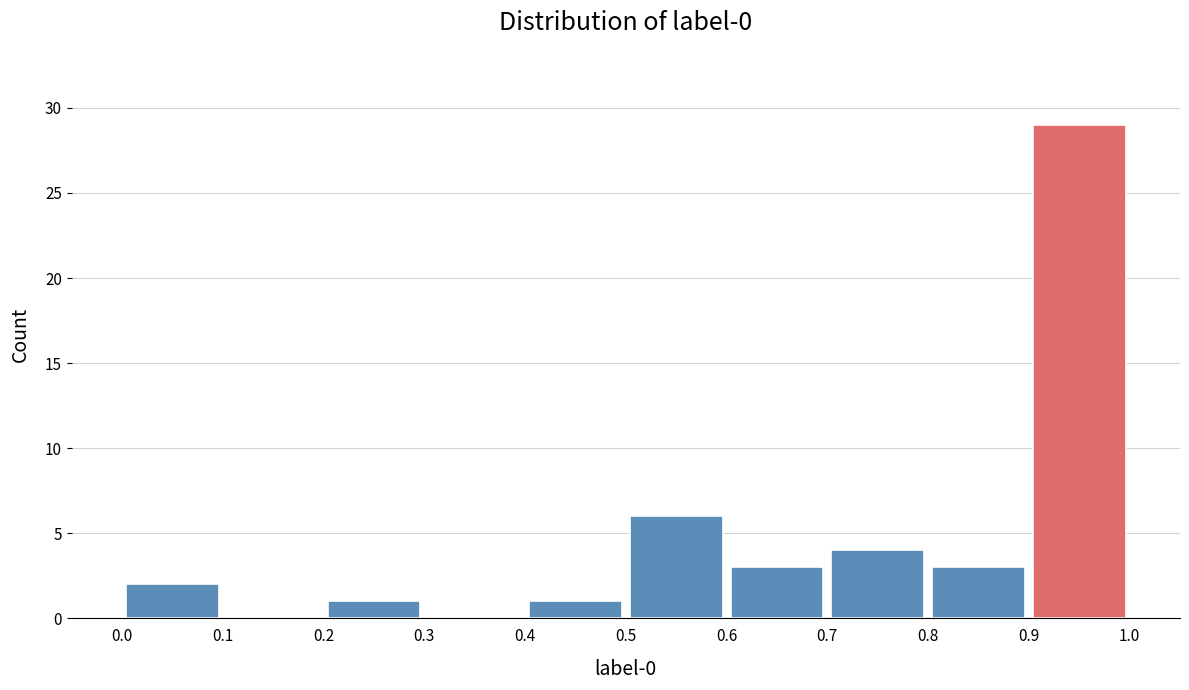

Reading left to right, list every bar in this chart as the range it spans on the x-axis followed by its height. The values are not printed on the chart, so give them approximately, as read against the axis.

0.0 to 0.1: 2
0.1 to 0.2: 0
0.2 to 0.3: 1
0.3 to 0.4: 0
0.4 to 0.5: 1
0.5 to 0.6: 6
0.6 to 0.7: 3
0.7 to 0.8: 4
0.8 to 0.9: 3
0.9 to 1.0: 29